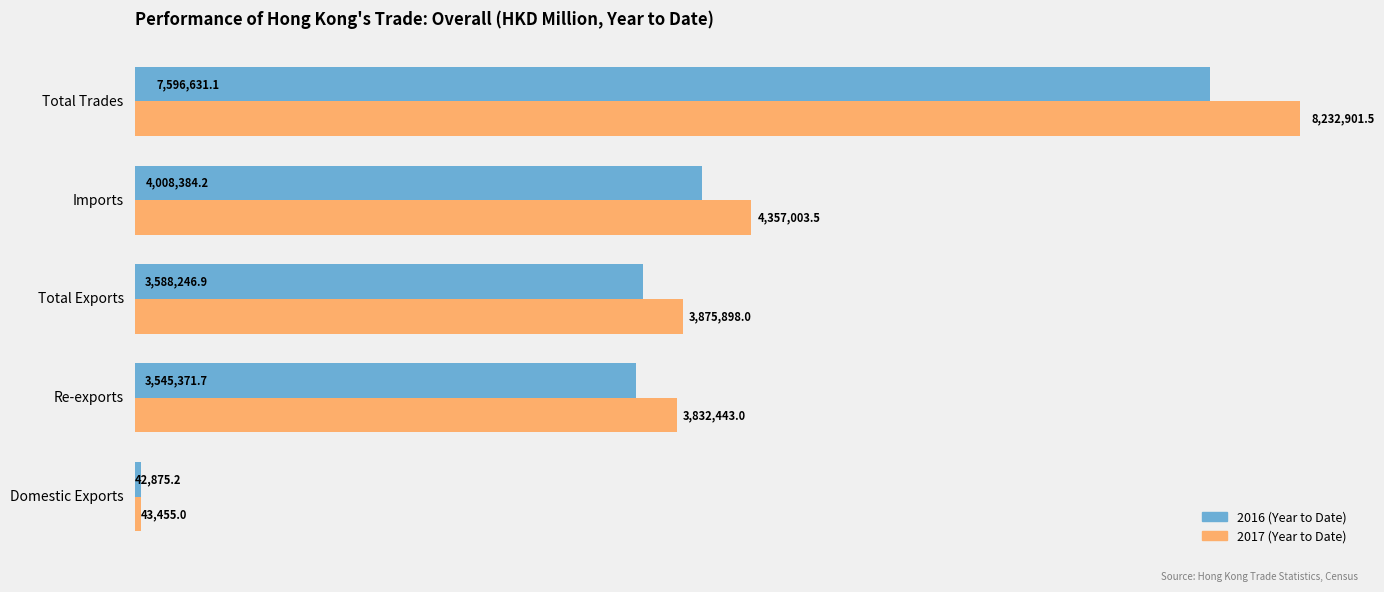

True or false: 201712 has a value of 3875898.0 at Total Exports.

True